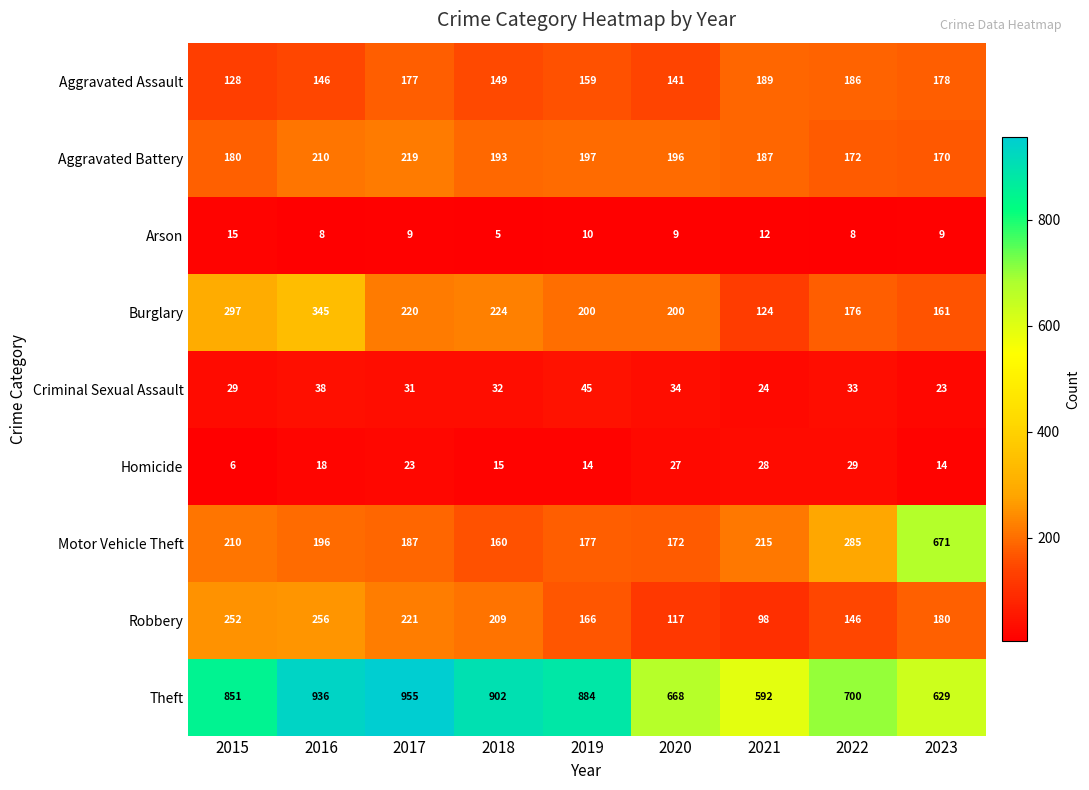

Which series has the largest range (max minus min)?

Motor Vehicle Theft